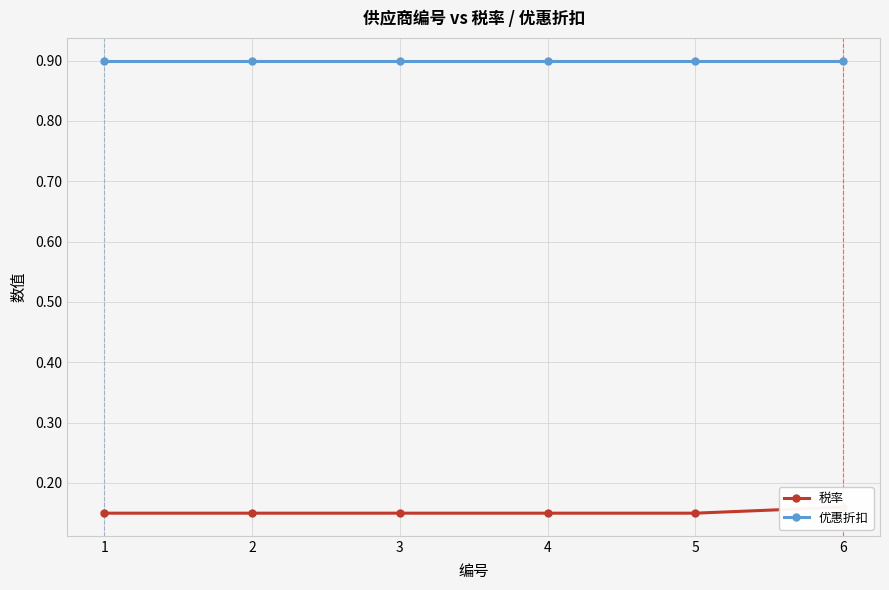

Which series has the largest total across all categories?

优惠折扣